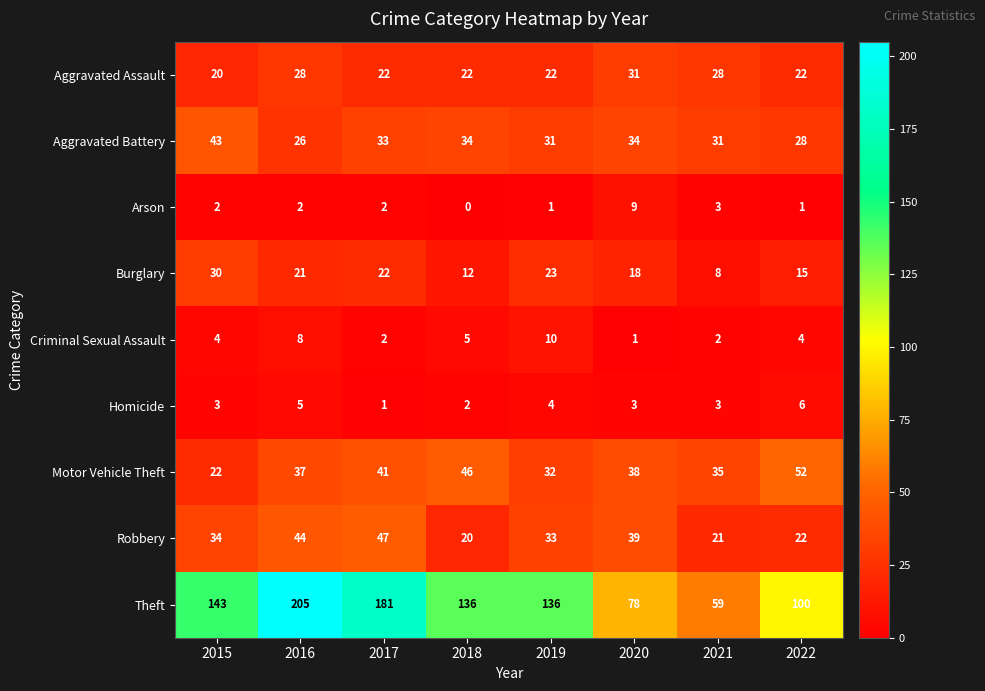

At how many categories does at least one series exceed 30?

8